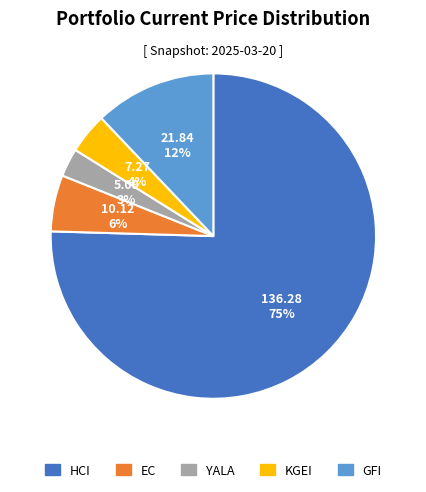

Is there any slice that represents more than half of the pie?

Yes